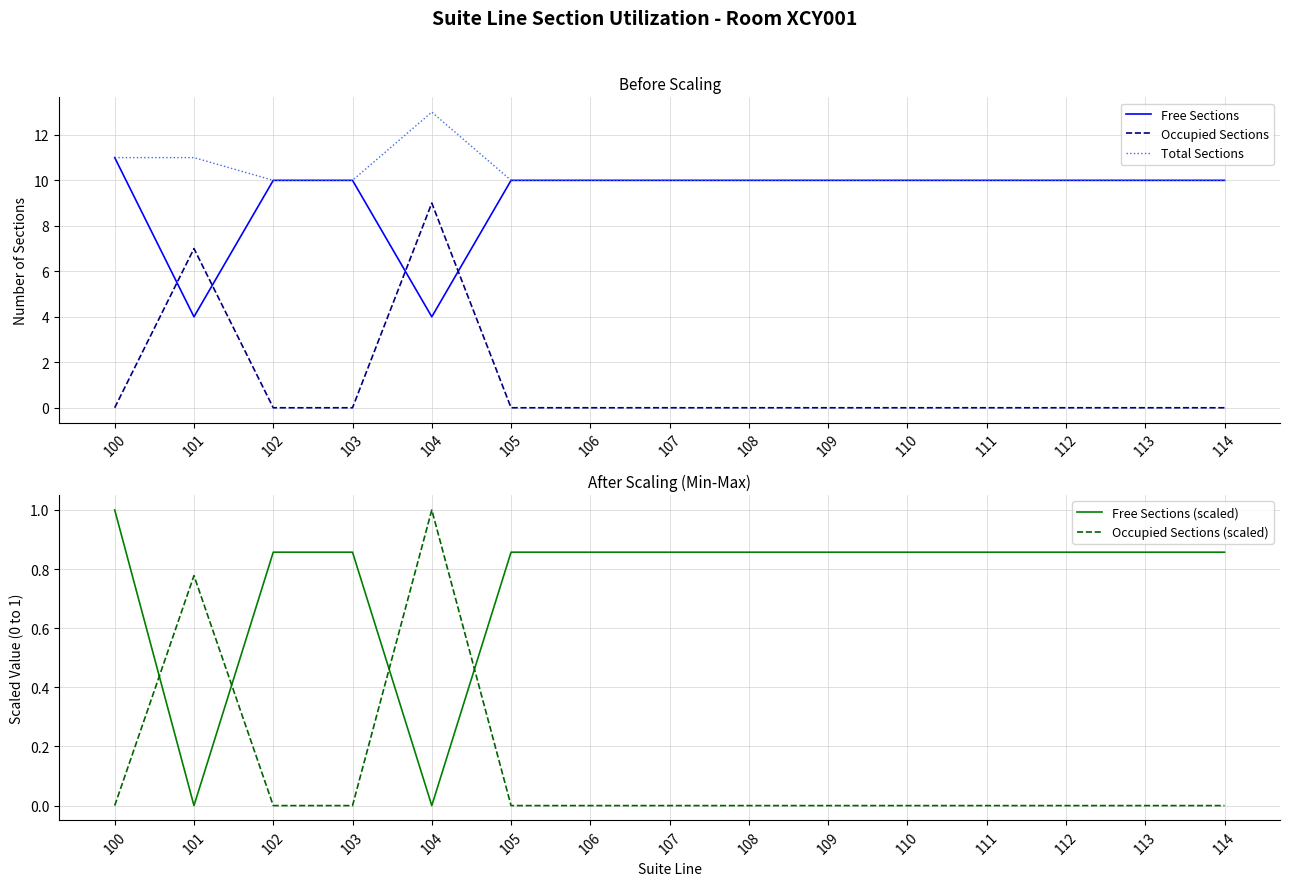

List the labels in order of Occupied Sections value, largest first.

104, 101, 100, 102, 103, 105, 106, 107, 108, 109, 110, 111, 112, 113, 114